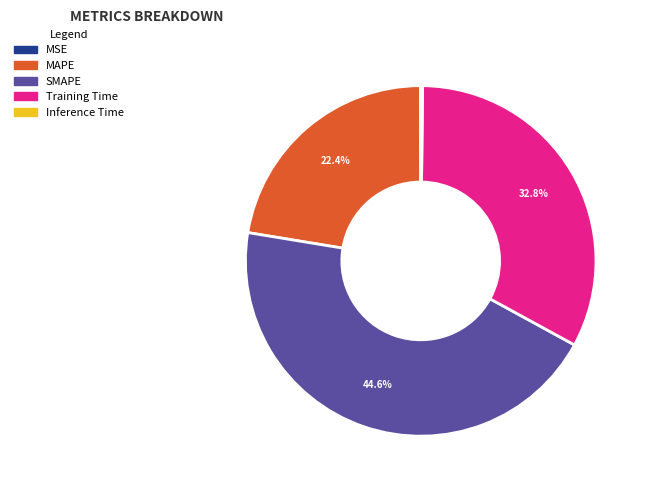

Is there any slice that represents more than half of the pie?

No